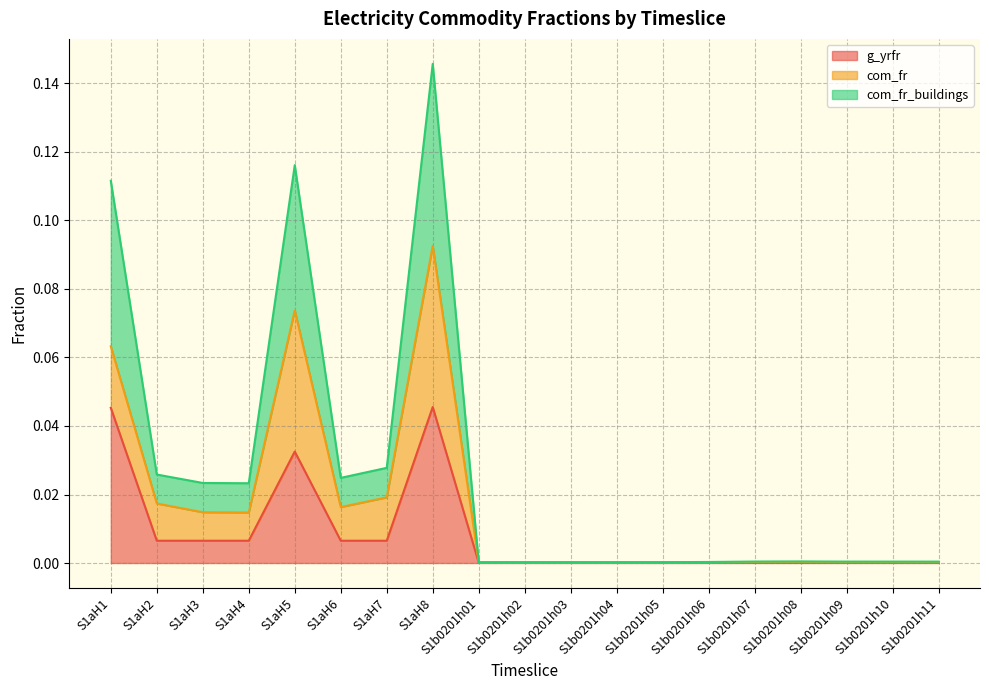

What are all the series names shown in the legend?

g_yrfr, com_fr, com_fr_buildings